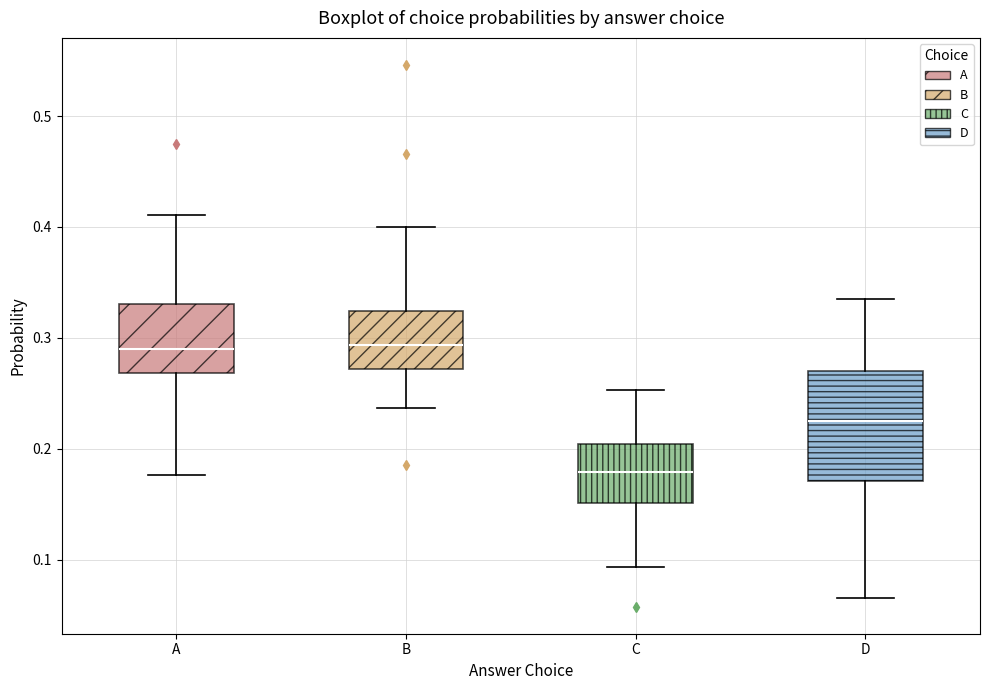

Where is the lower edge of the box for D on the y-axis? The values are not printed on the chart, so give them approximately, as read against the axis.

0.17